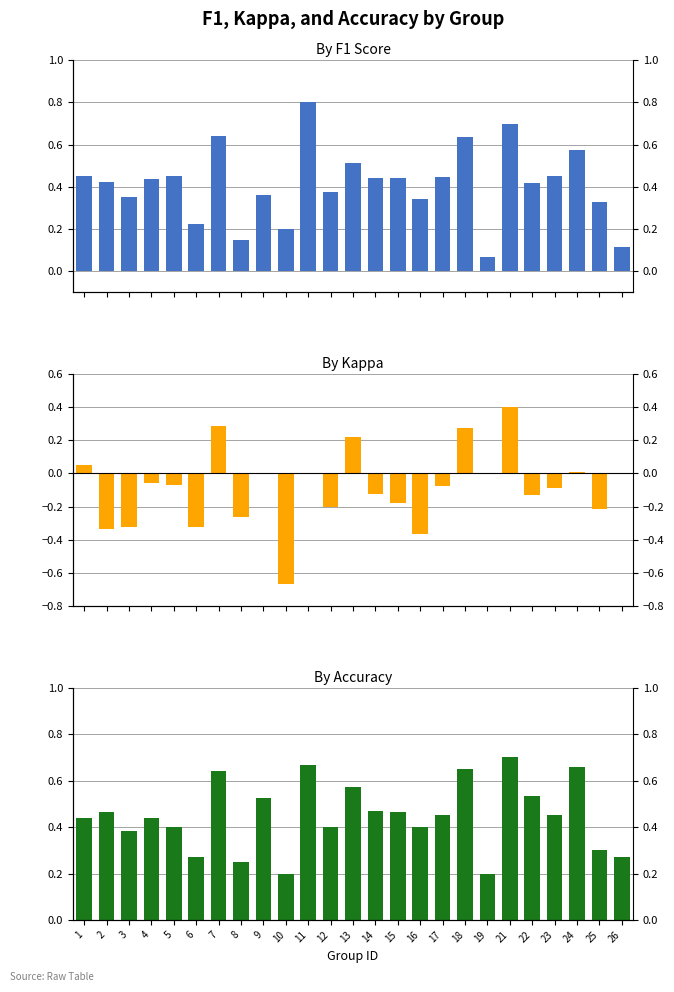

Which series has the largest range (max minus min)?

kappa